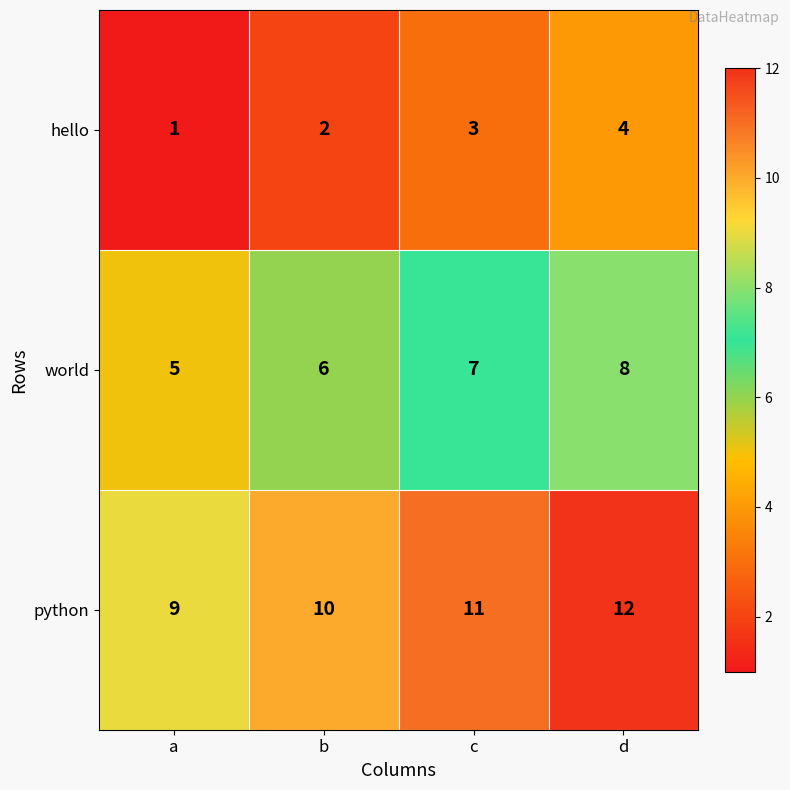

At which category is the sum across all series the highest?

d